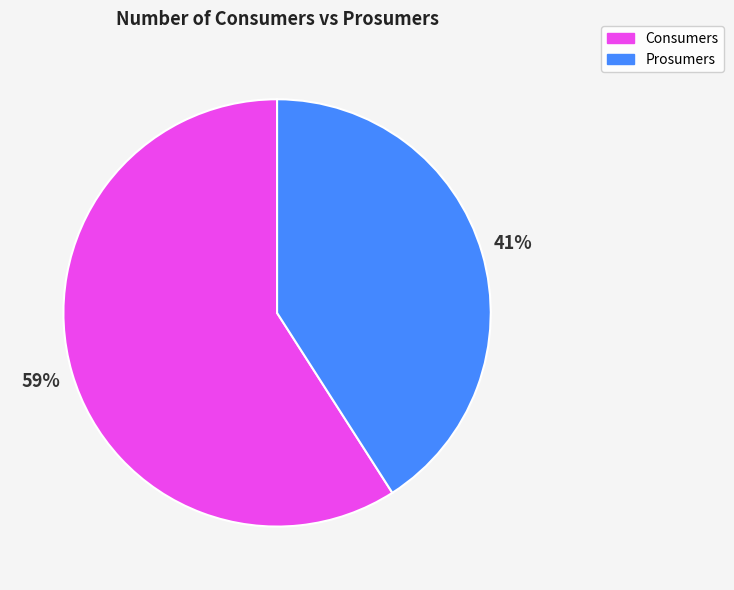

Is Consumers the majority of the pie?

Yes